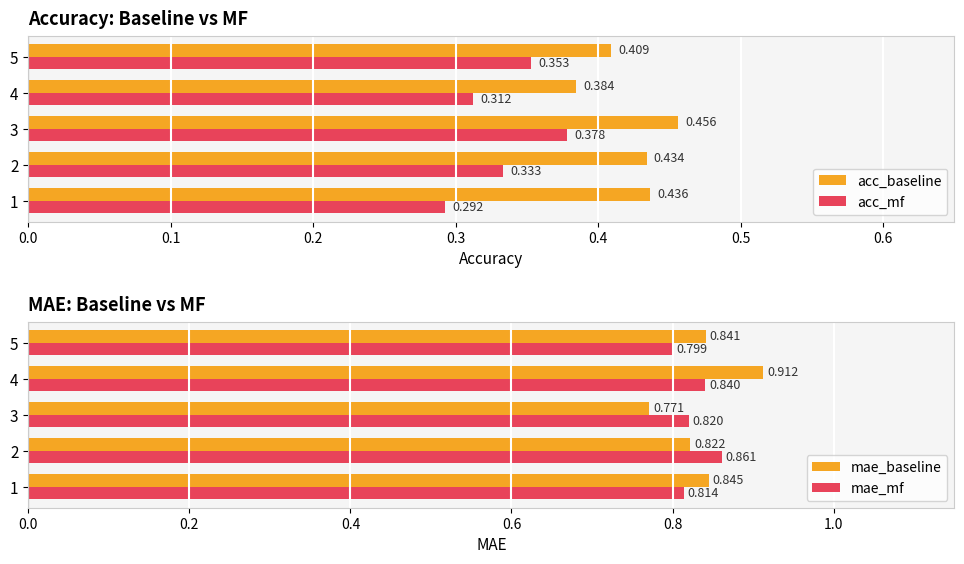

Is the value of mae_baseline at 5 greater than the value of mae_mf at 2?

No